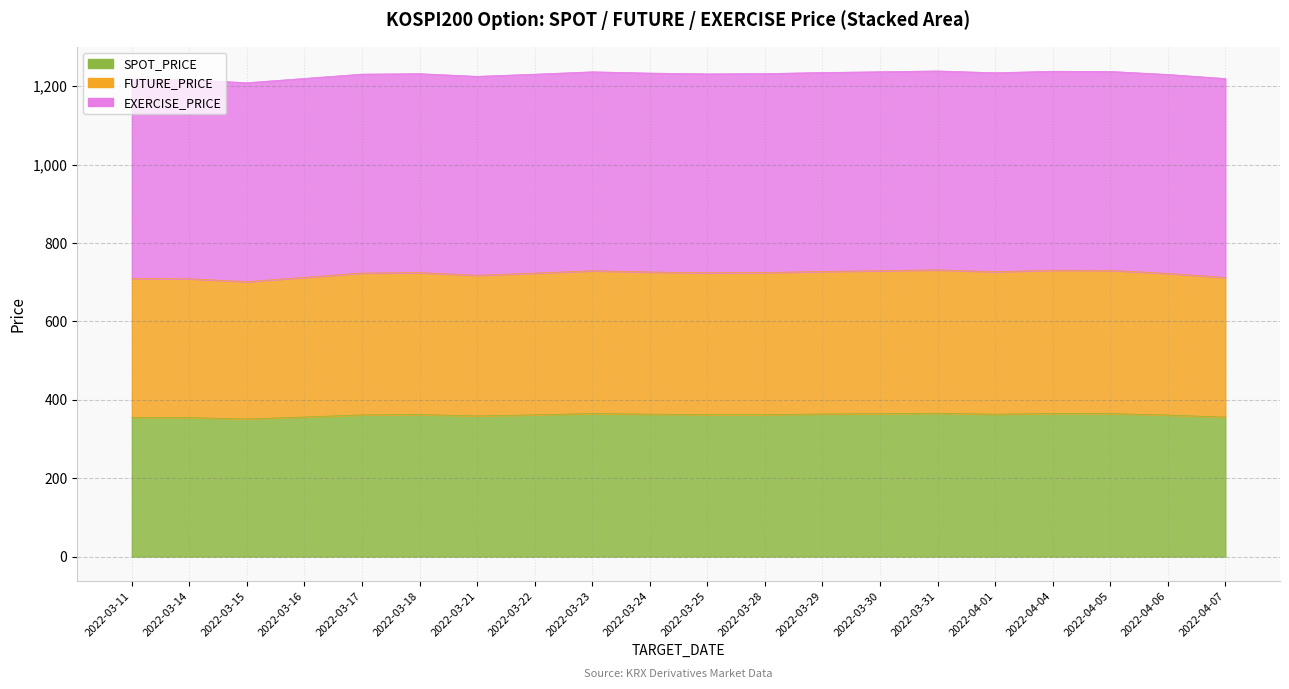

How many interior local valleys does the SPOT_PRICE series have?

3